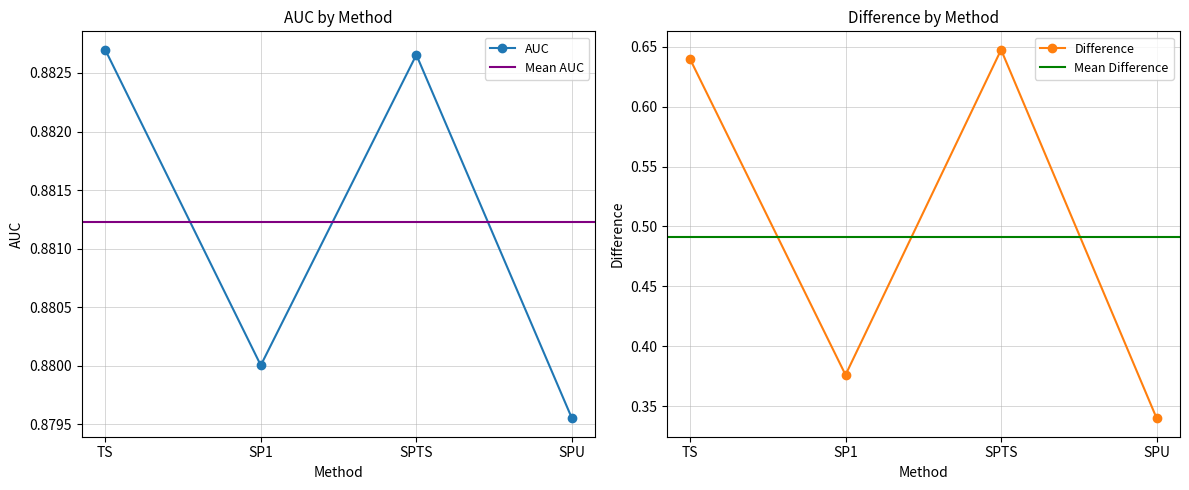

Is it true that AUC equals 1.5 at TS?

False